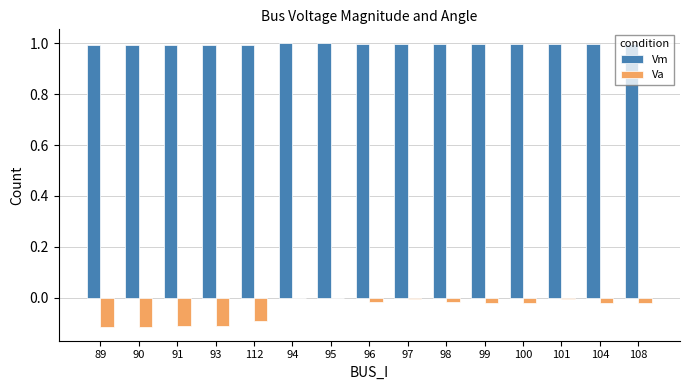

How many groups of bars are there?

15